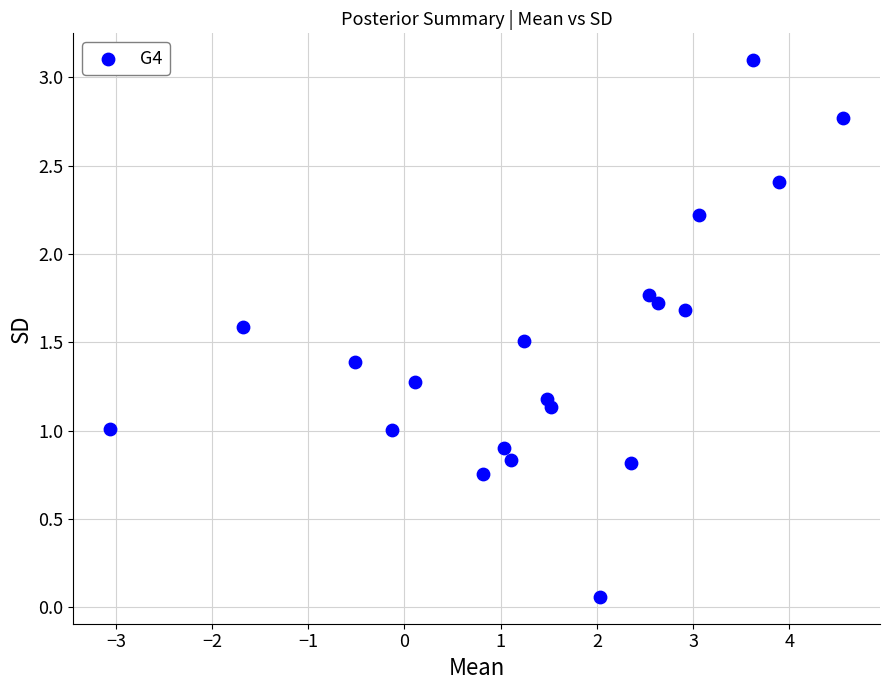

What is the range of X values (max minus min)?

7.6